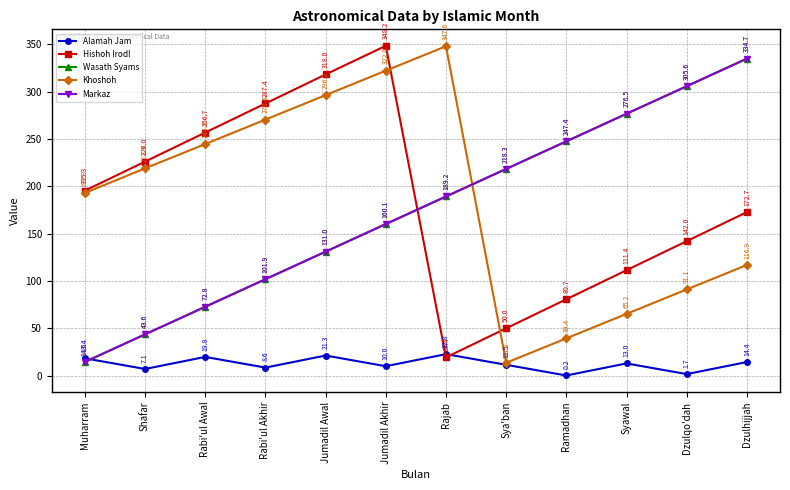

Rank the categories by Hishoh Irodl value from highest to lowest.

Jumadil Akhir, Jumadil Awal, Rabi'ul Akhir, Rabi'ul Awal, Shafar, Muharram, Dzulhijjah, Dzulqo'dah, Syawal, Ramadhan, Sya'ban, Rajab